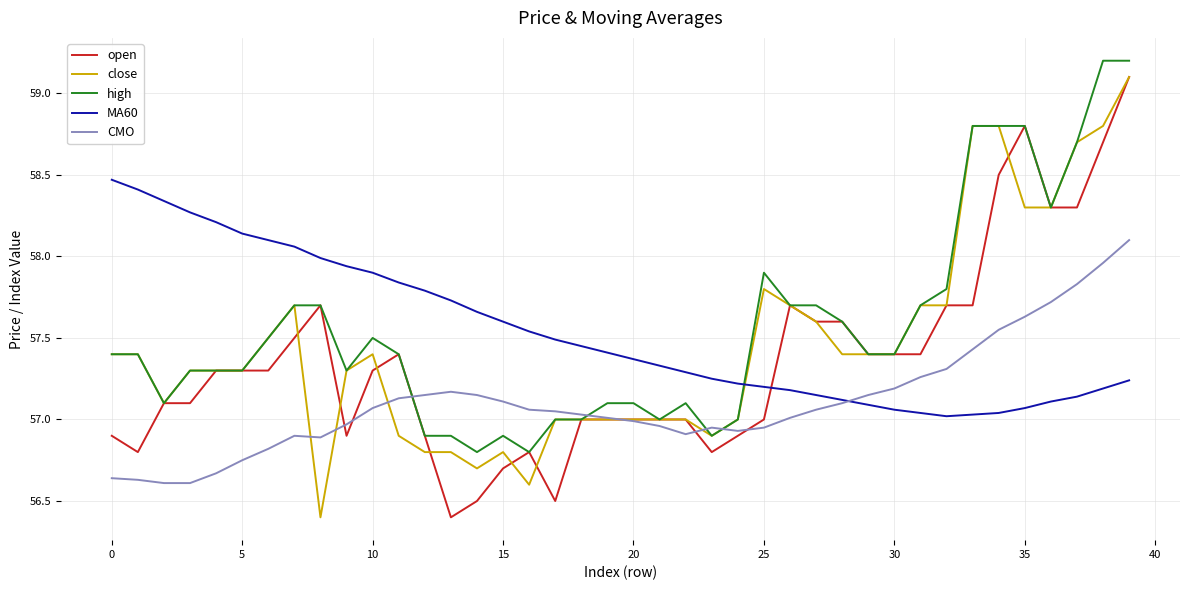

How many times do MA60 and open cross each other?

1